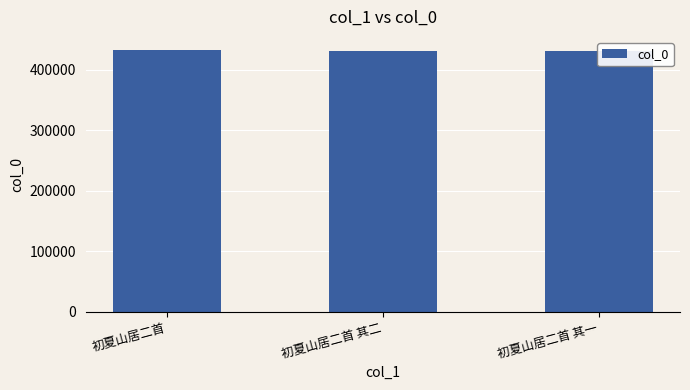

How many data points are less than 430649?

1